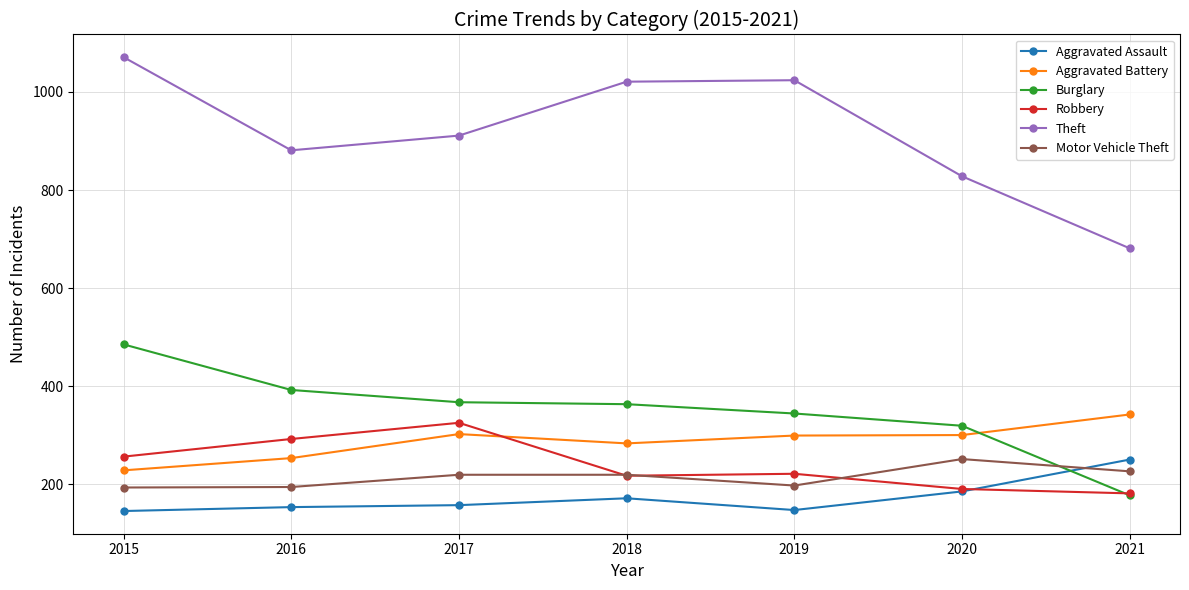

Is the value of Burglary at 2015 greater than the value of Aggravated Battery at 2019?

Yes